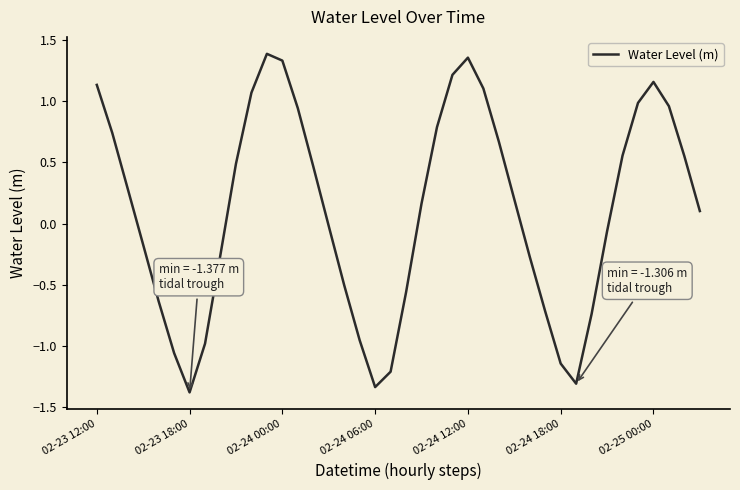

What is the smallest value displayed?

-1.4